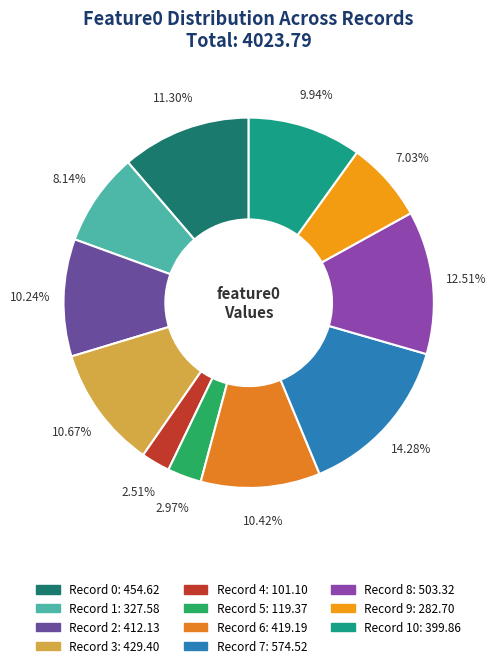

Which category has the biggest portion of the pie?

7